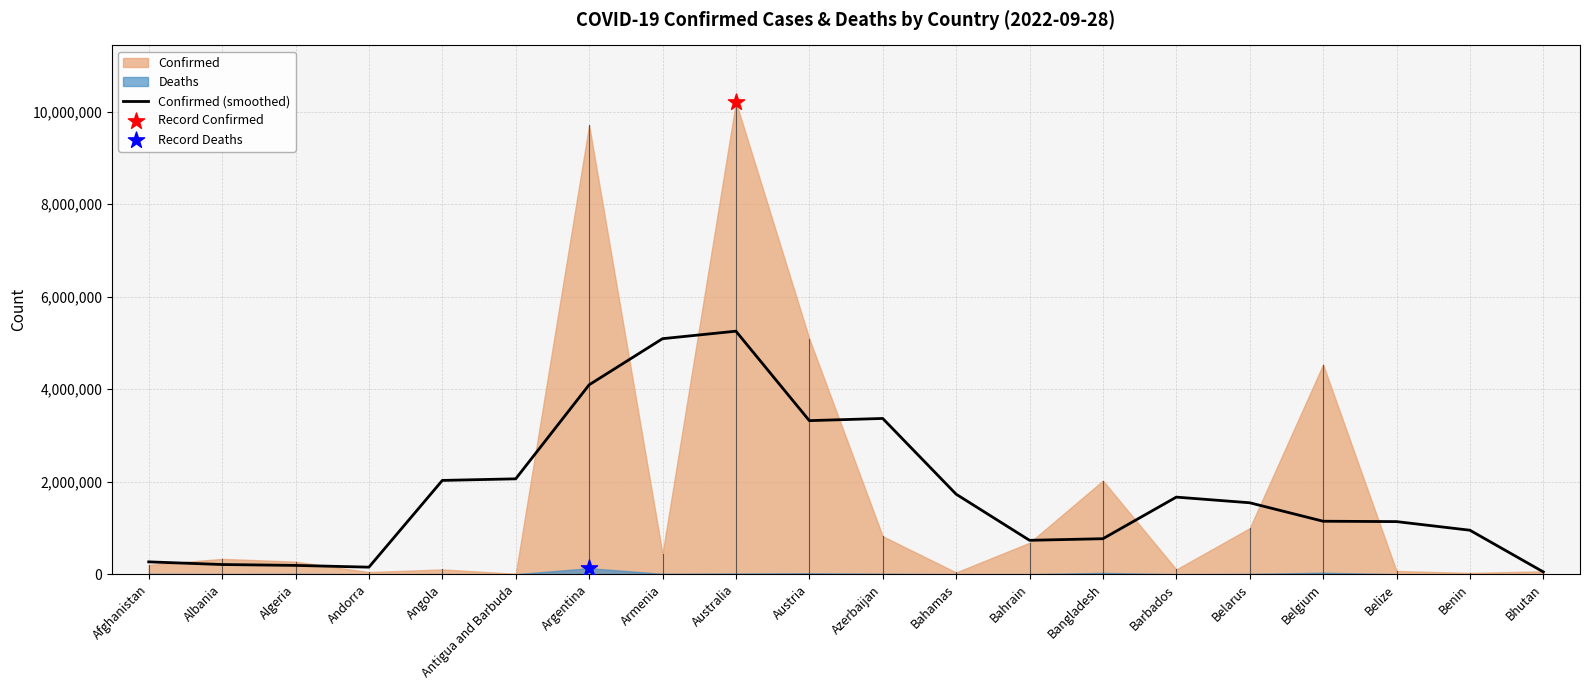

Between Algeria and Barbados, which is larger?

Barbados